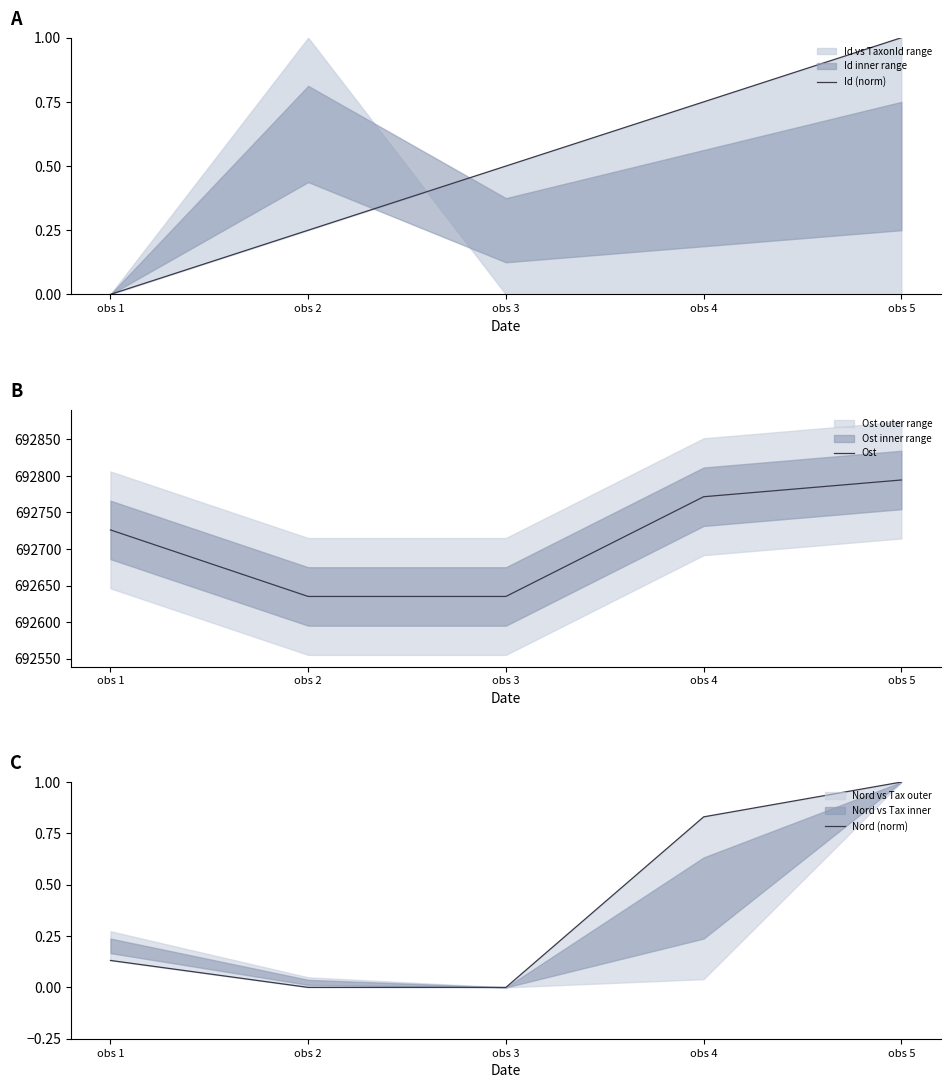

What are all the series names shown in the legend?

Id (norm), Ost, Nord (norm)